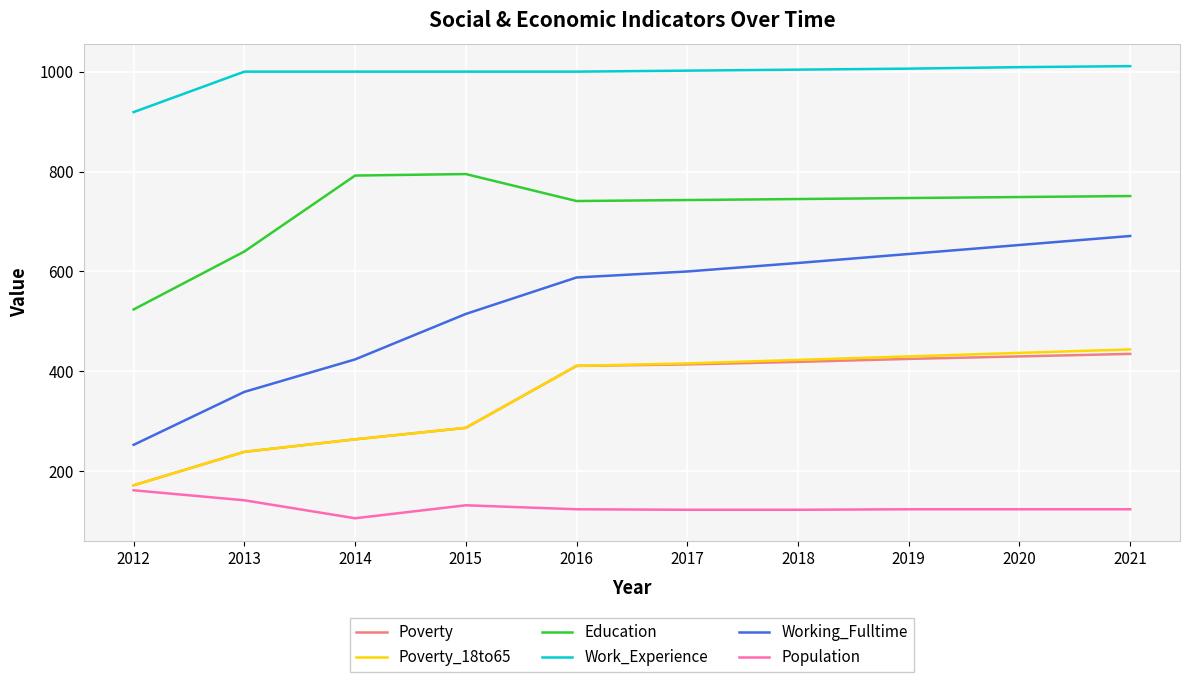

Which series has the largest total across all categories?

Work_Experience